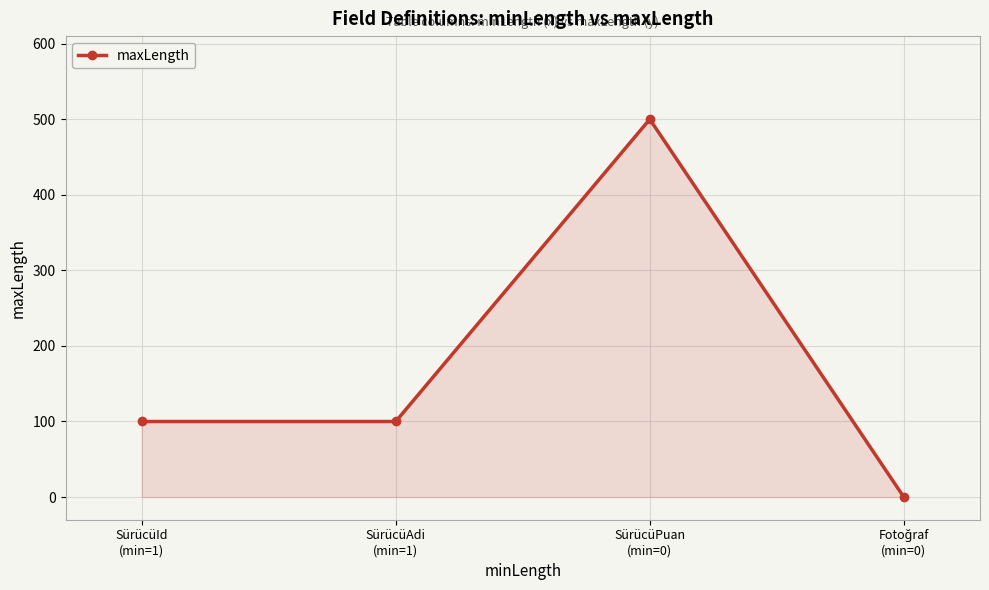

How many positive values are there?

3